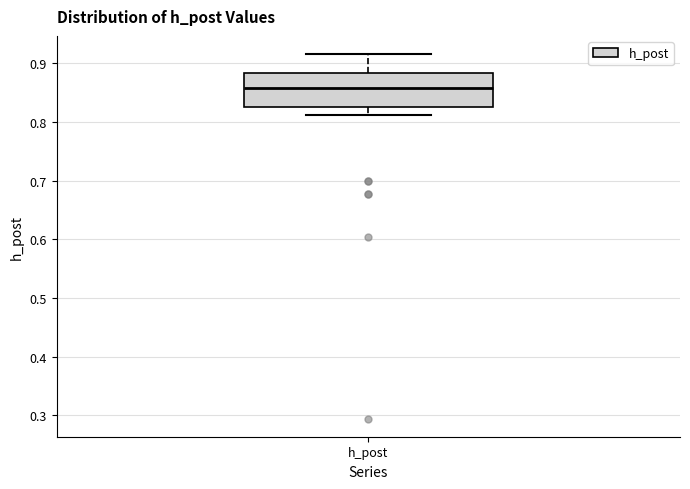

Read this box plot against the y-axis: the position of the median line, the range covered by the box, and the ends of both whiskers. The values are not printed on the chart, so give them approximately, as read against the axis.

median 0.86, box 0.83 to 0.88, whiskers 0.81 to 0.92